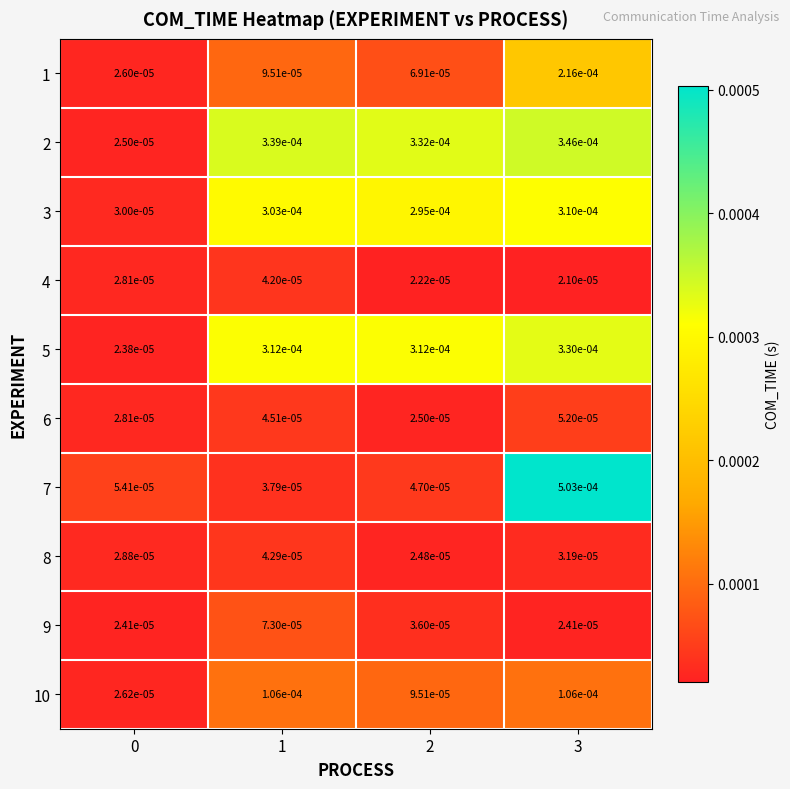

At how many categories does at least one series exceed 0?

4